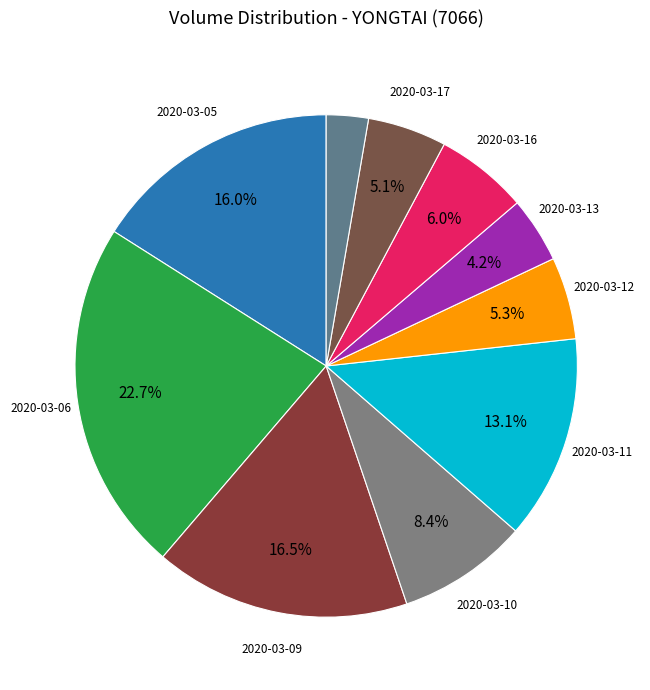

What is the largest slice in the pie chart?

2020-03-06